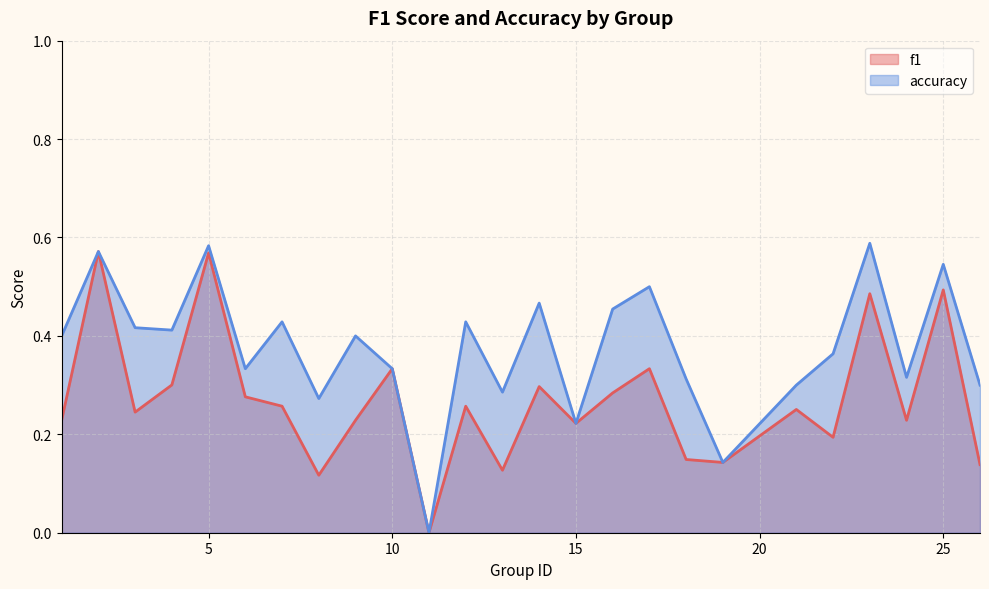

Is the value of f1 at 10 greater than the value of accuracy at 21?

Yes